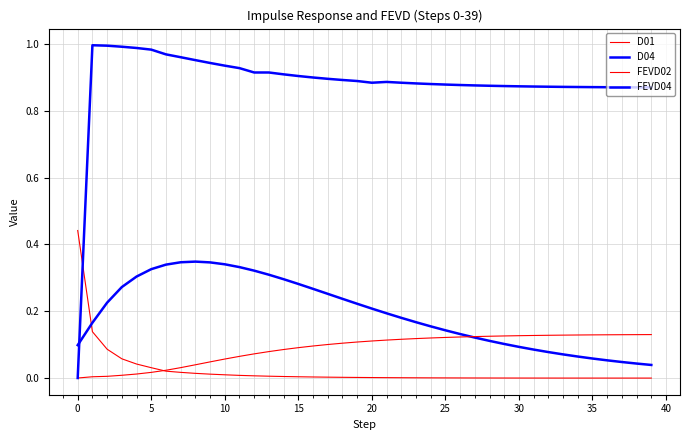

True or false: FEVD02 and D01 cross at least once.

True